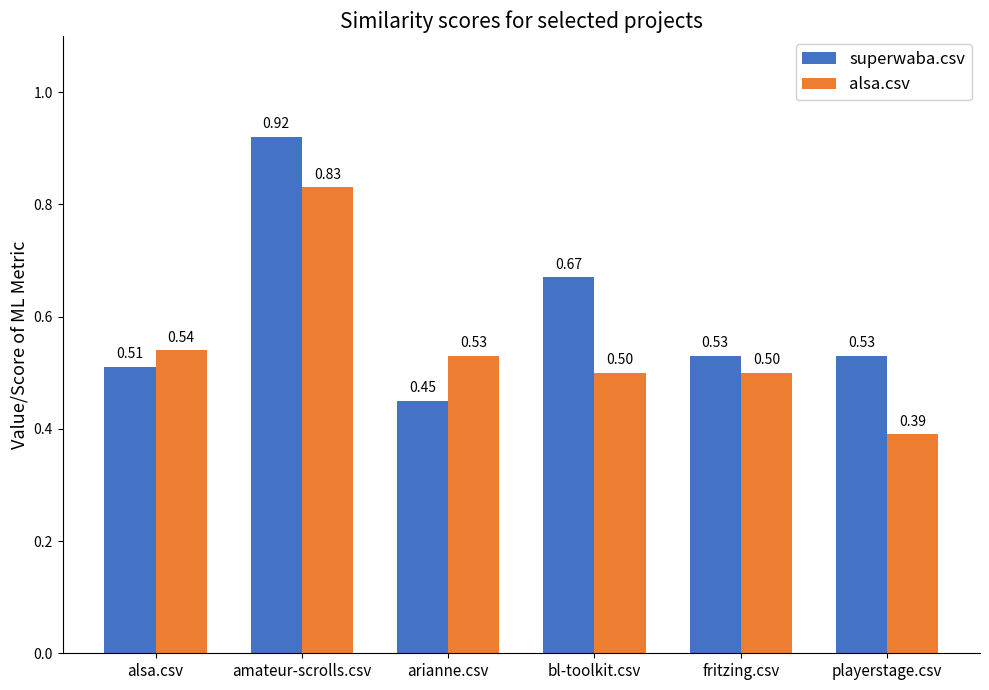

At how many categories does at least one series exceed 0?

6